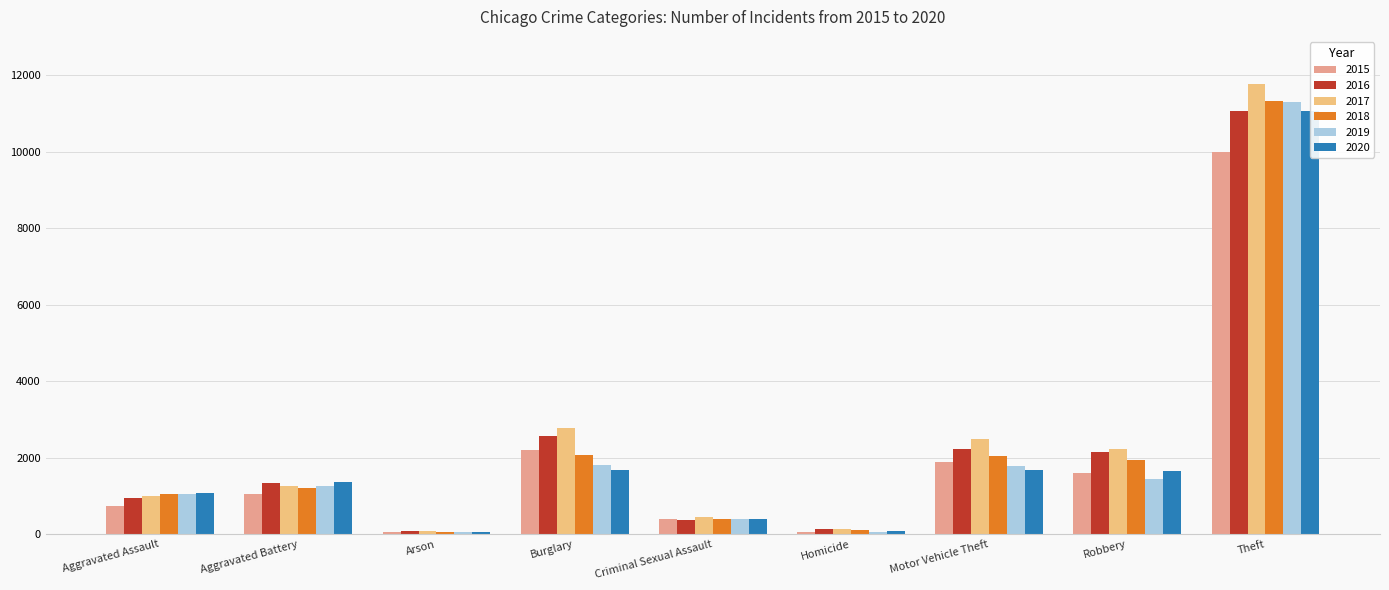

What is the difference between the 2015 values at Criminal Sexual Assault and Arson?

331